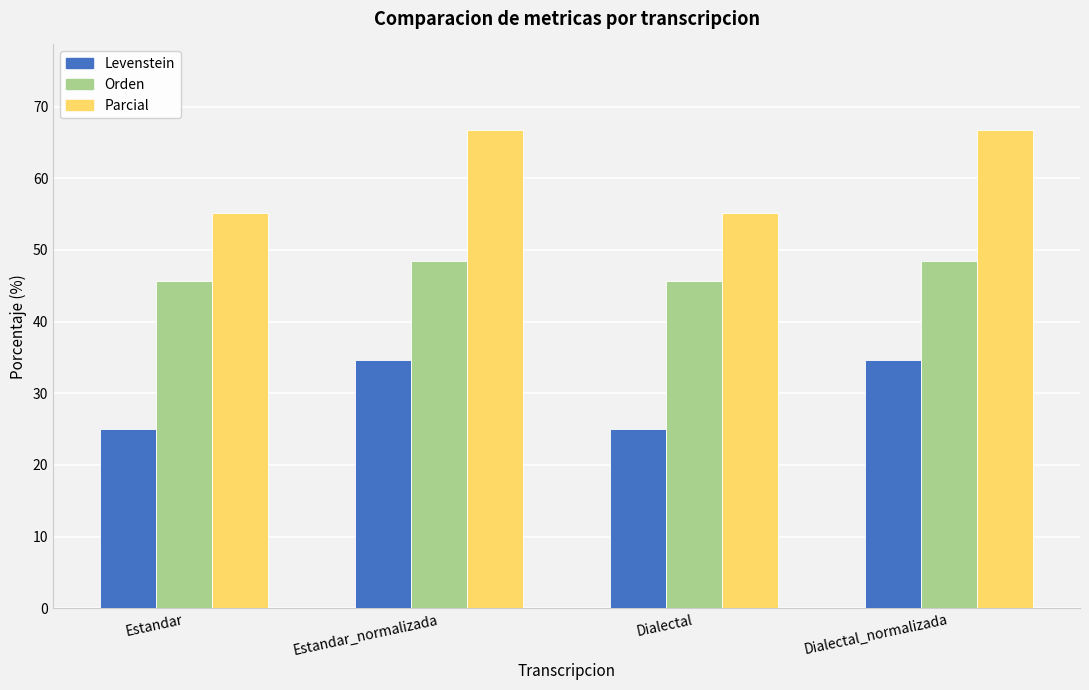

Rank the series at Estandar_normalizada from highest to lowest value.

Parcial, Orden, Levenstein